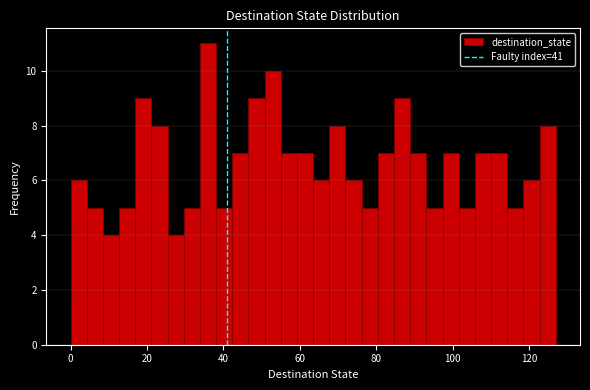

Around what value on the x-axis is the tallest bar? Give the approximate position of its centre, as read against the axis.

36